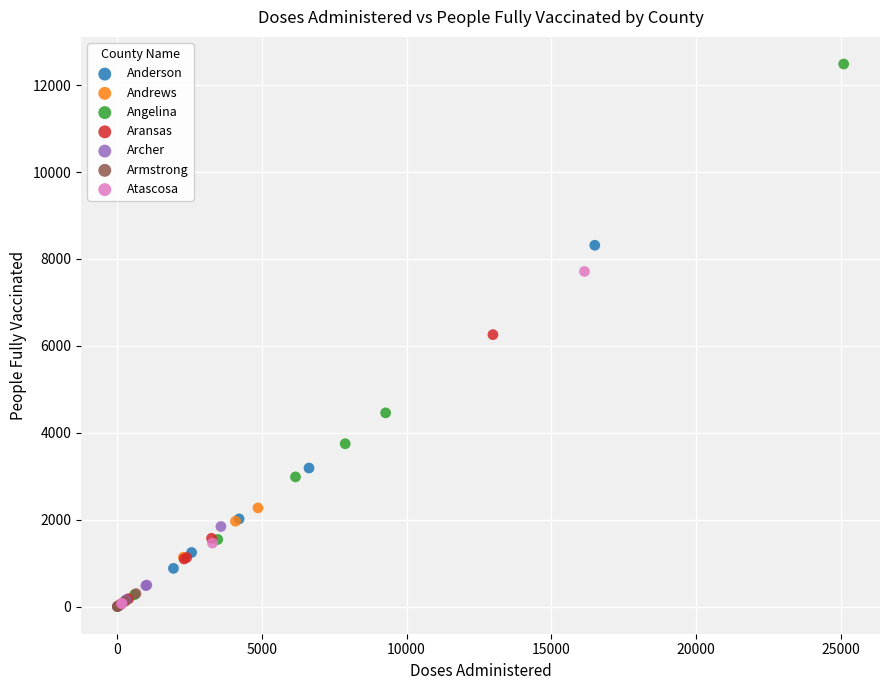

What are all the series names shown in the legend?

Anderson, Andrews, Angelina, Aransas, Archer, Armstrong, Atascosa